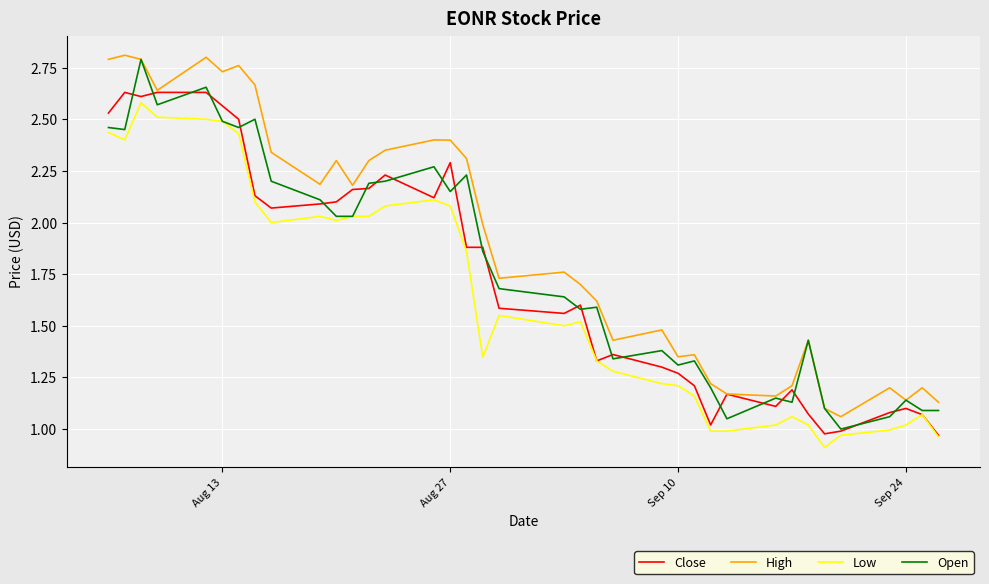

What is the minimum value shown in the chart?

0.9